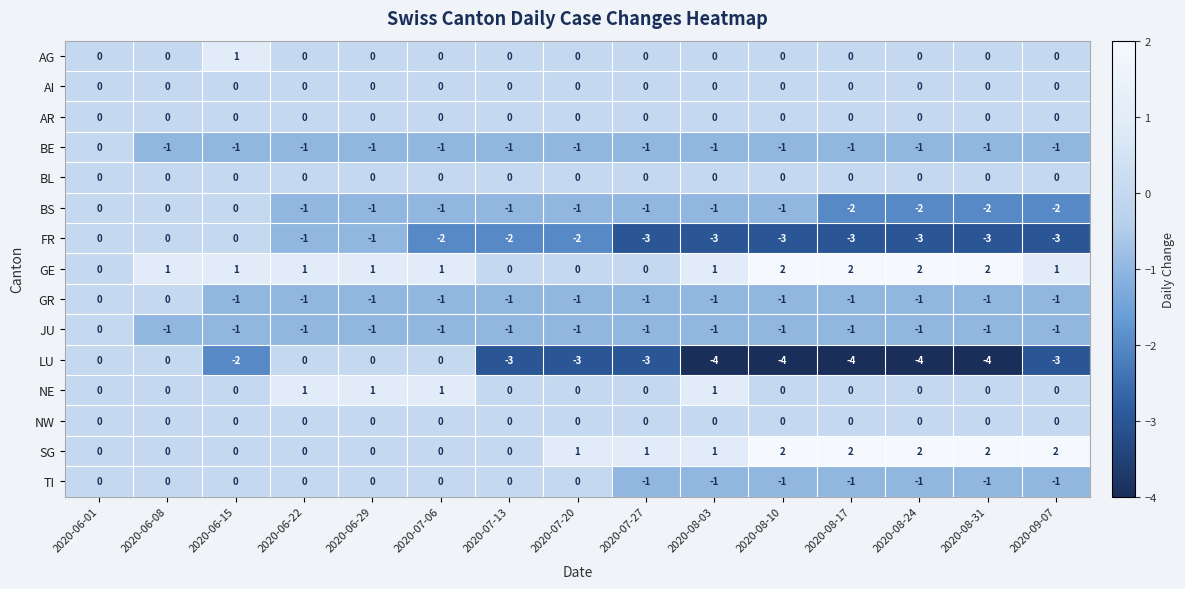

Count the LU values in the range -4 to 0.

15